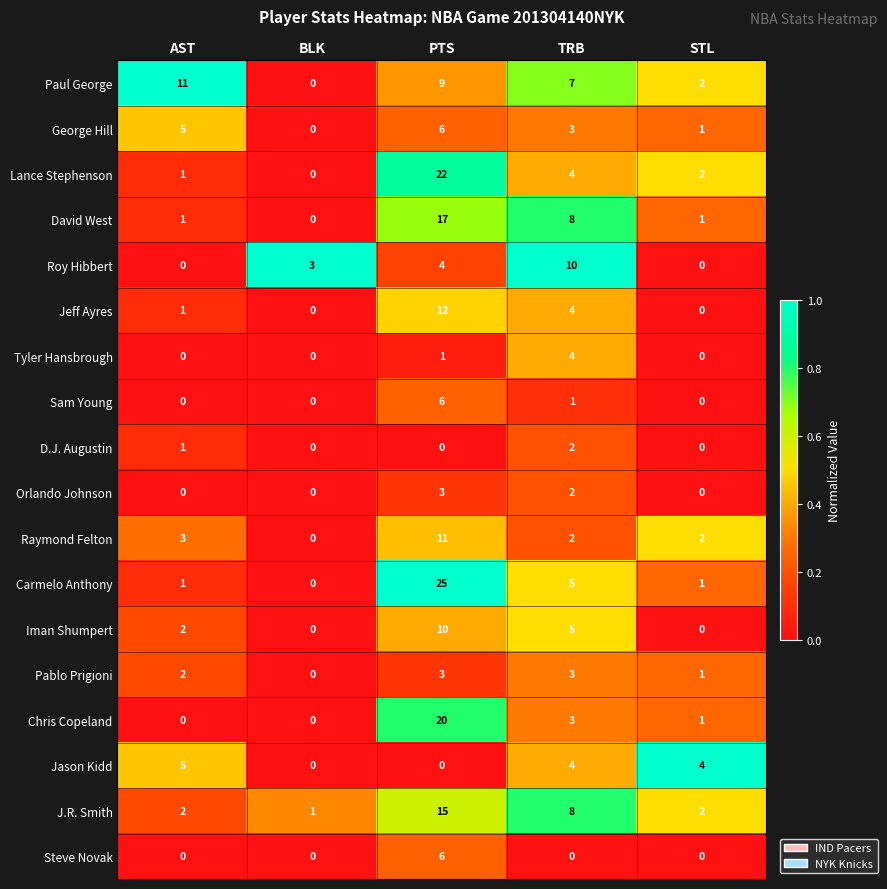

What is the difference between the maximum and minimum values in the Paul George series?

11